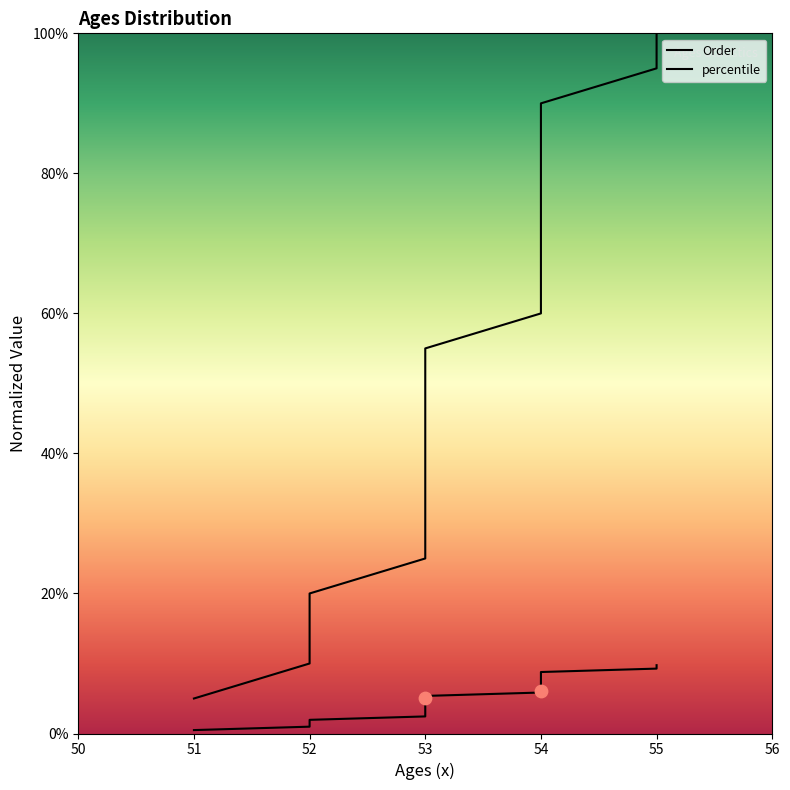

What is the total value across all series at 53?

0.3